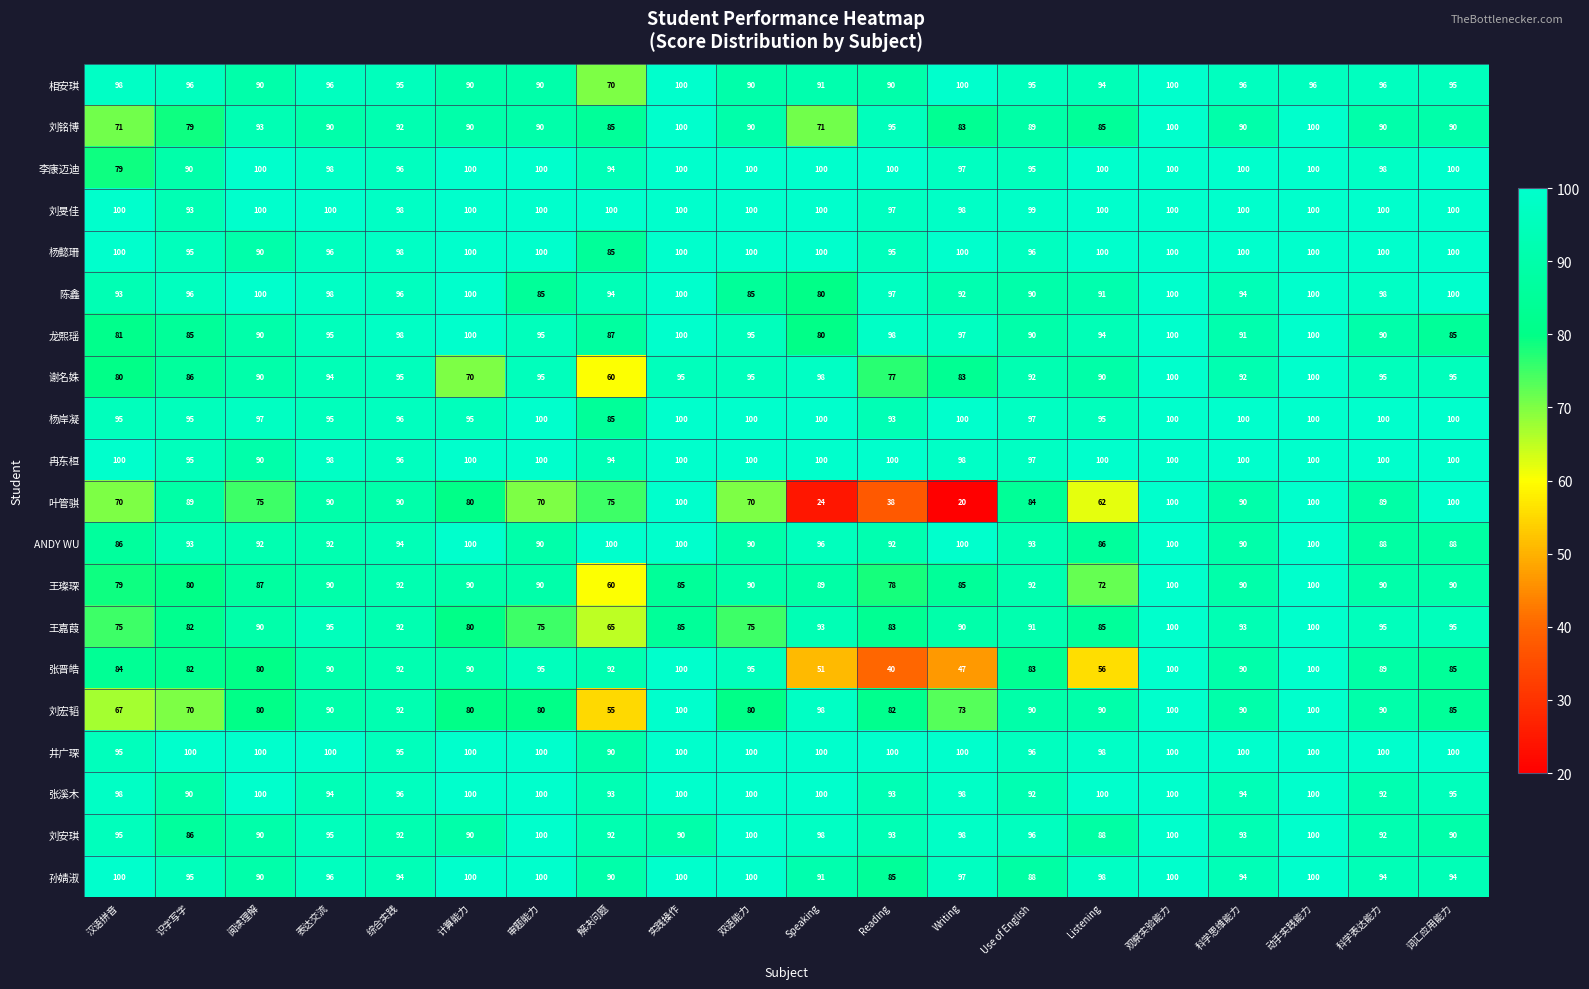

What is the sum of all 孙婧淑 values?

1906